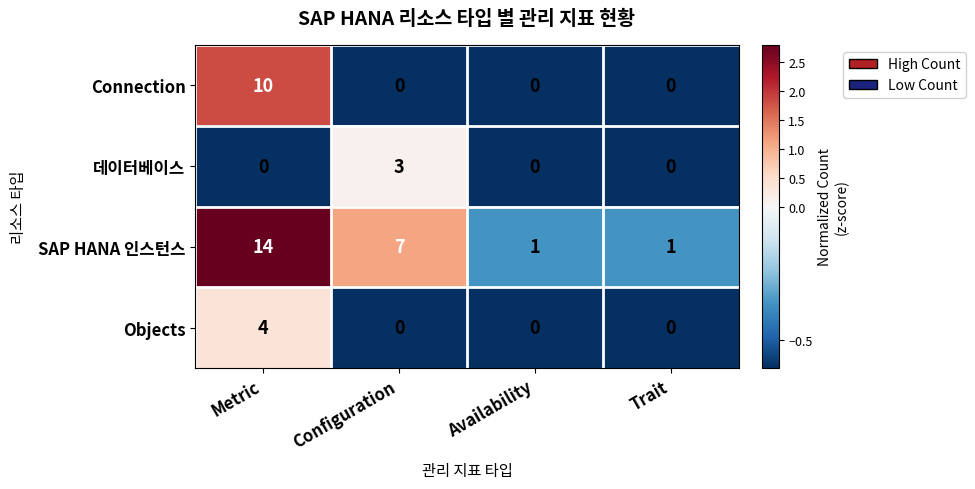

True or false: SAP HANA 인스턴스 has a value of 1 at Trait.

True